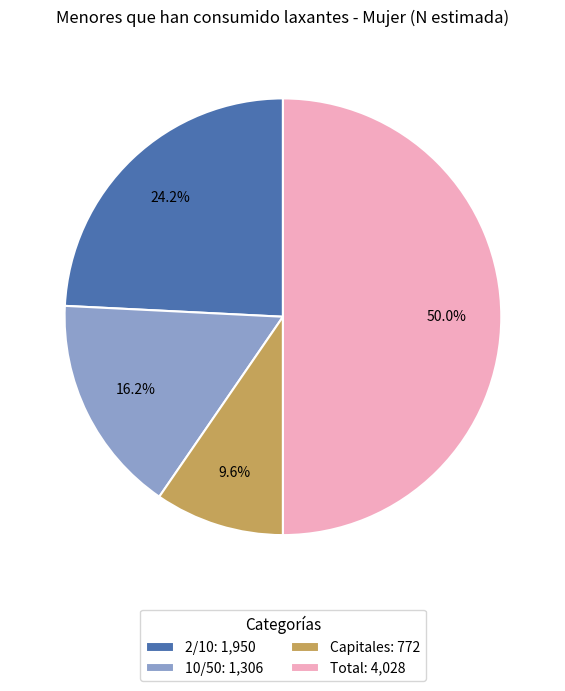

True or false: 10/50 accounts for 16% of the total.

True